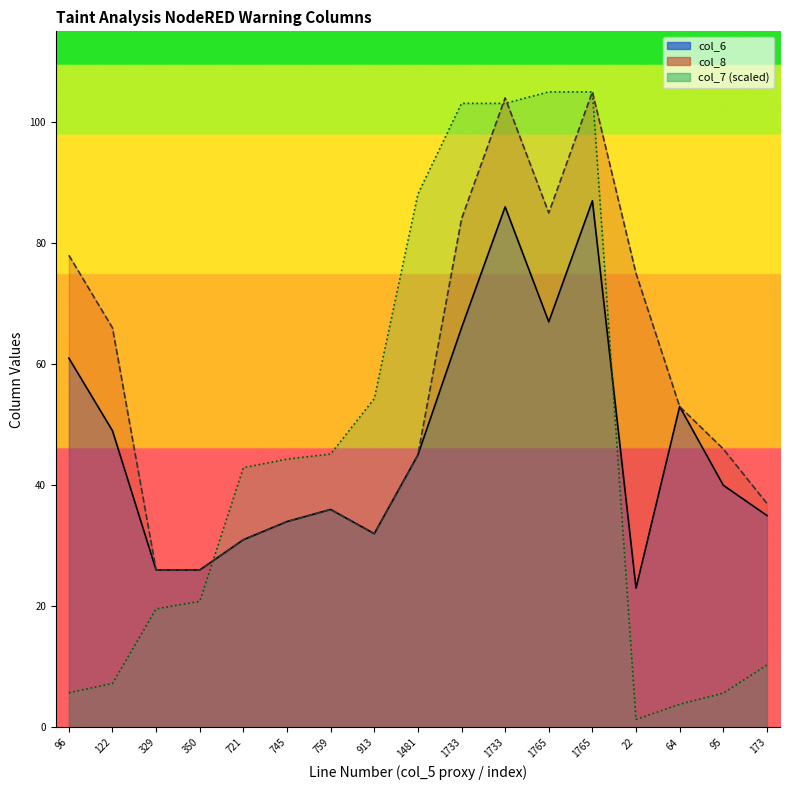

True or false: col_8 and col_6 cross at least once.

False